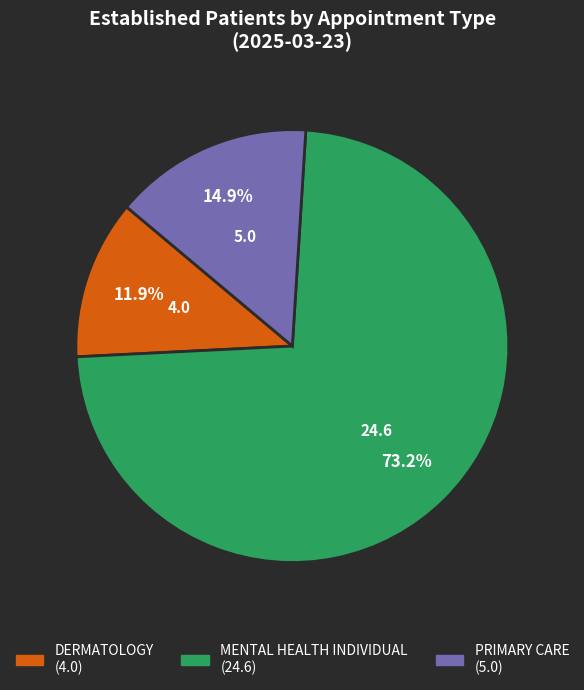

Does PRIMARY CARE account for over 50% of the chart?

No